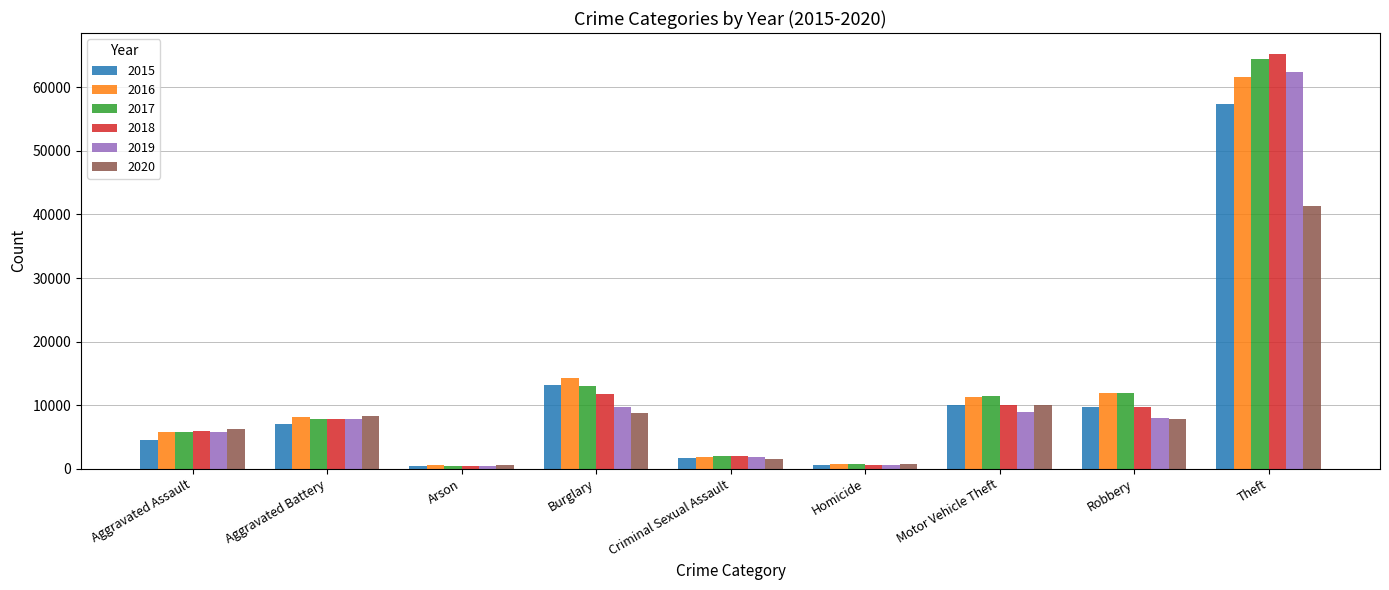

Is it true that 2015 equals 10068 at Motor Vehicle Theft?

True